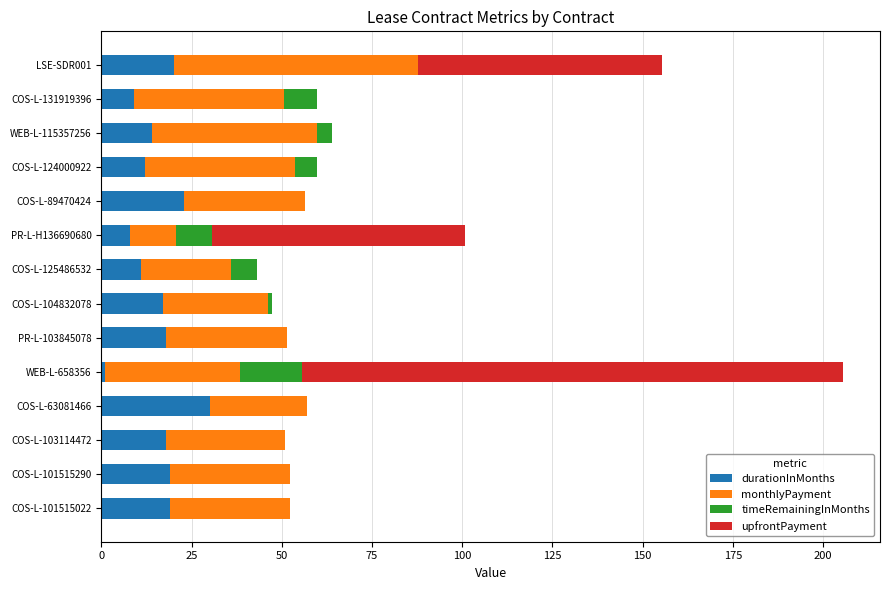

What is the sum of the durationInMonths values at LSE-SDR001 and COS-L-63081466?

50.0